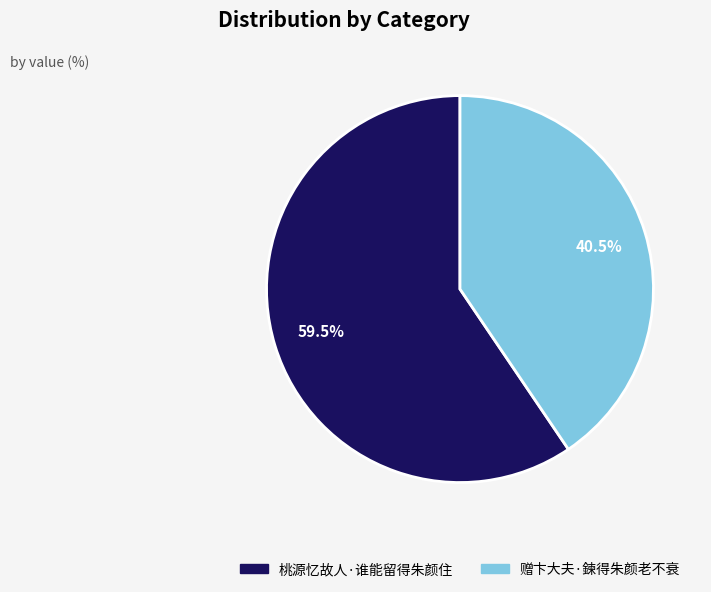

Which has a higher value, 赠卞大夫·鍊得朱颜老不衰 or 桃源忆故人·谁能留得朱颜住?

桃源忆故人·谁能留得朱颜住